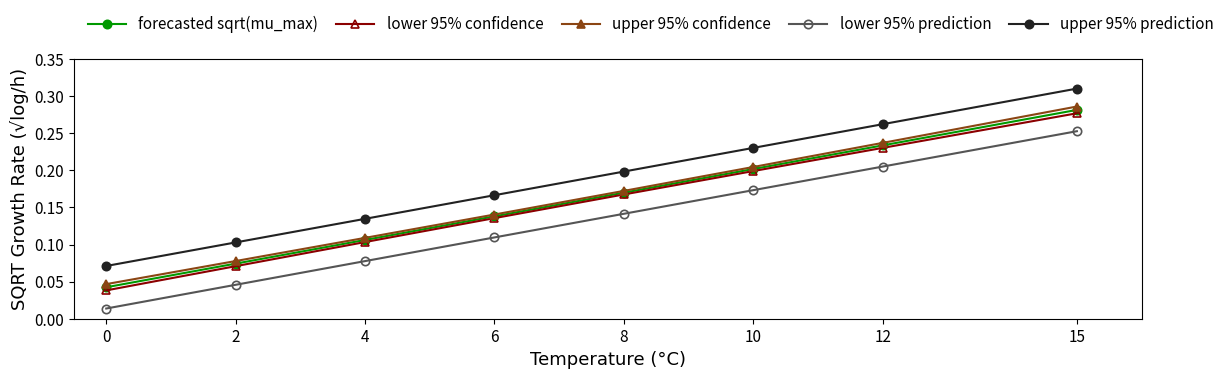

Which series has the widest spread of values?

upper 95% confidence